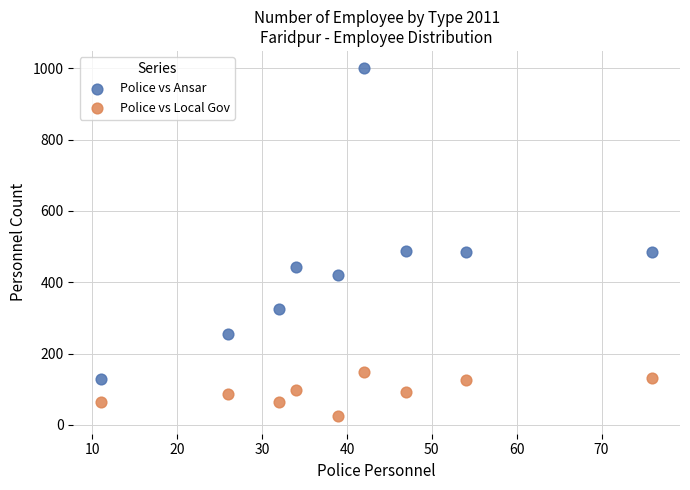

Which series has the largest Y range (max minus min)?

Police vs Ansar